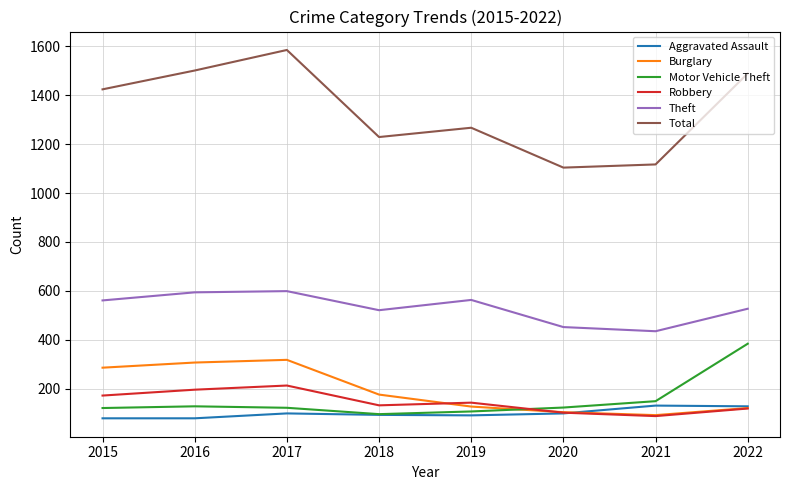

Which series has the largest range (max minus min)?

Total